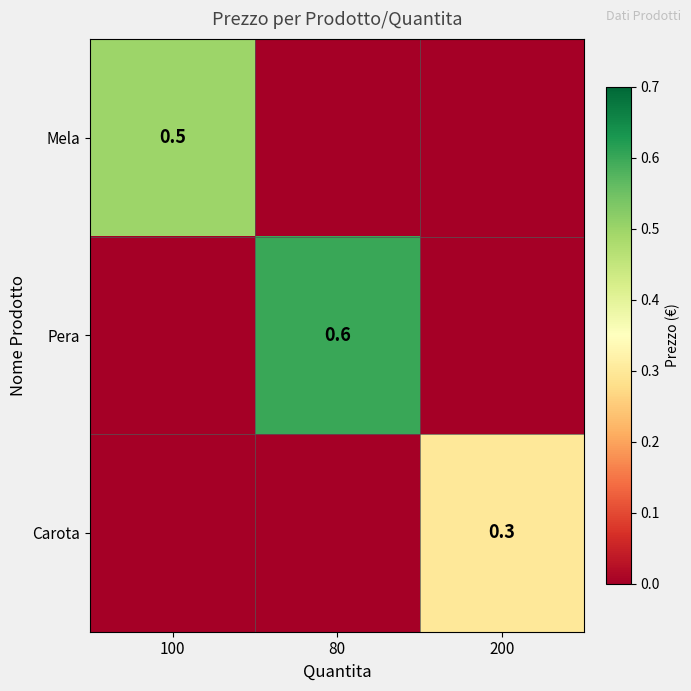

True or false: Carota has a value of 0.1 at 200.

False